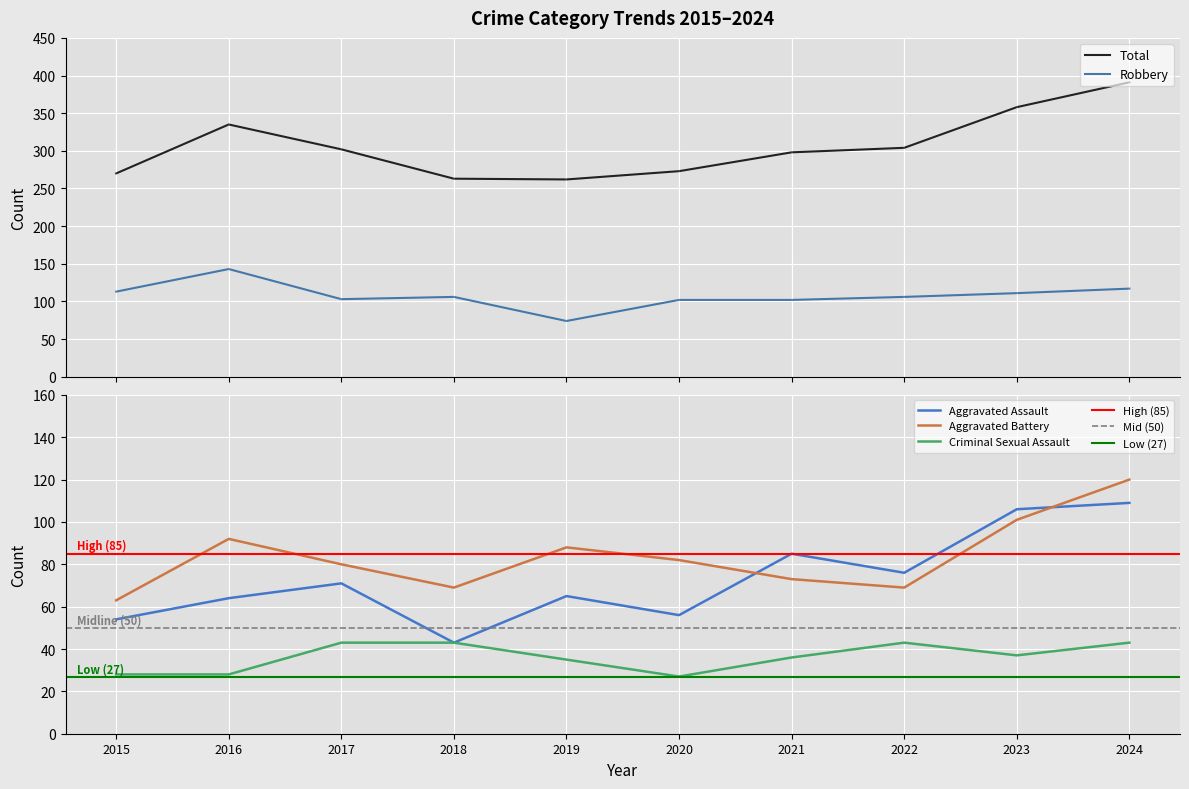

What is the difference between the maximum and minimum values in the Aggravated Assault series?

66